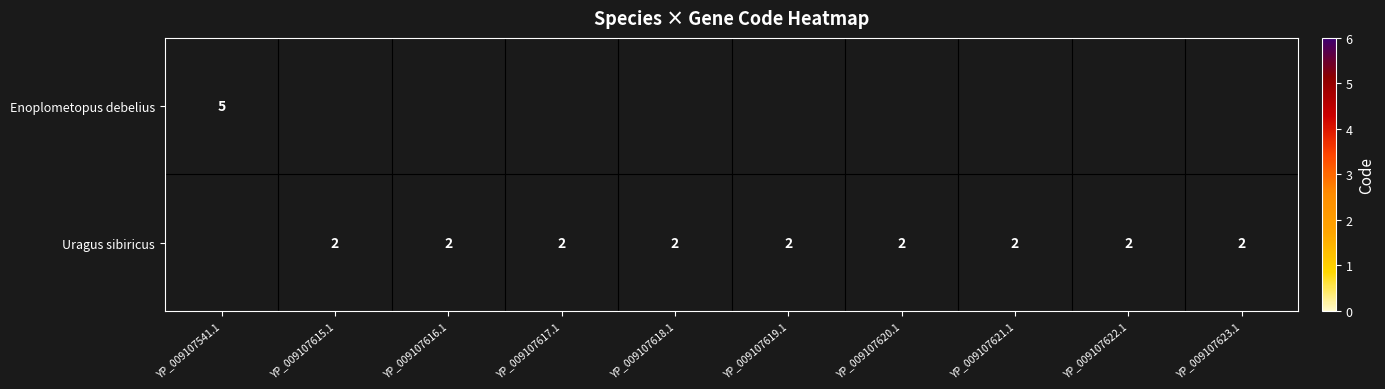

Between YP_009107620.1 and YP_009107617.1, which is larger?

YP_009107617.1